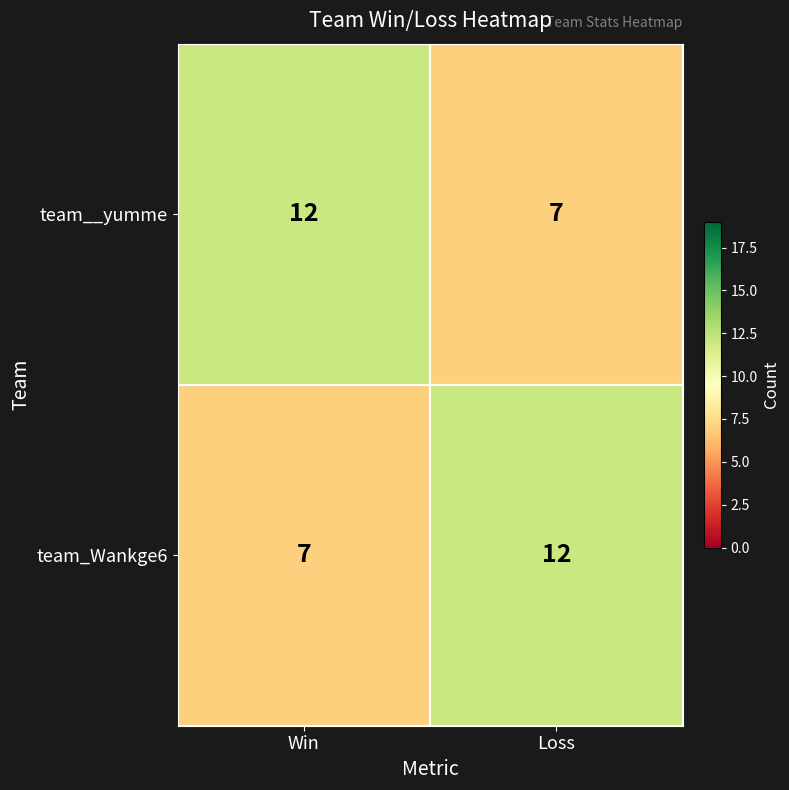

What is the total value across all series at Win?

19